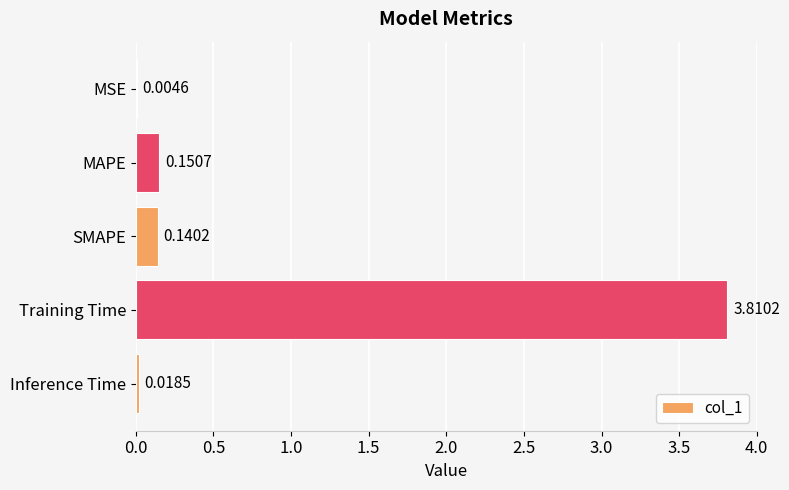

Between MAPE and MSE, which is larger?

MAPE